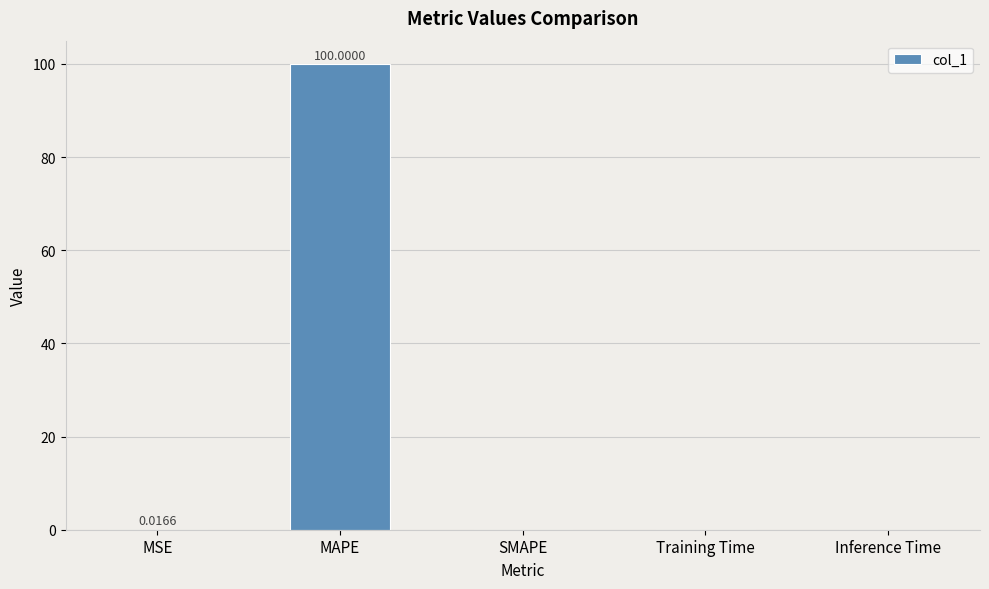

True or false: the data shows 0.0 at MSE.

True